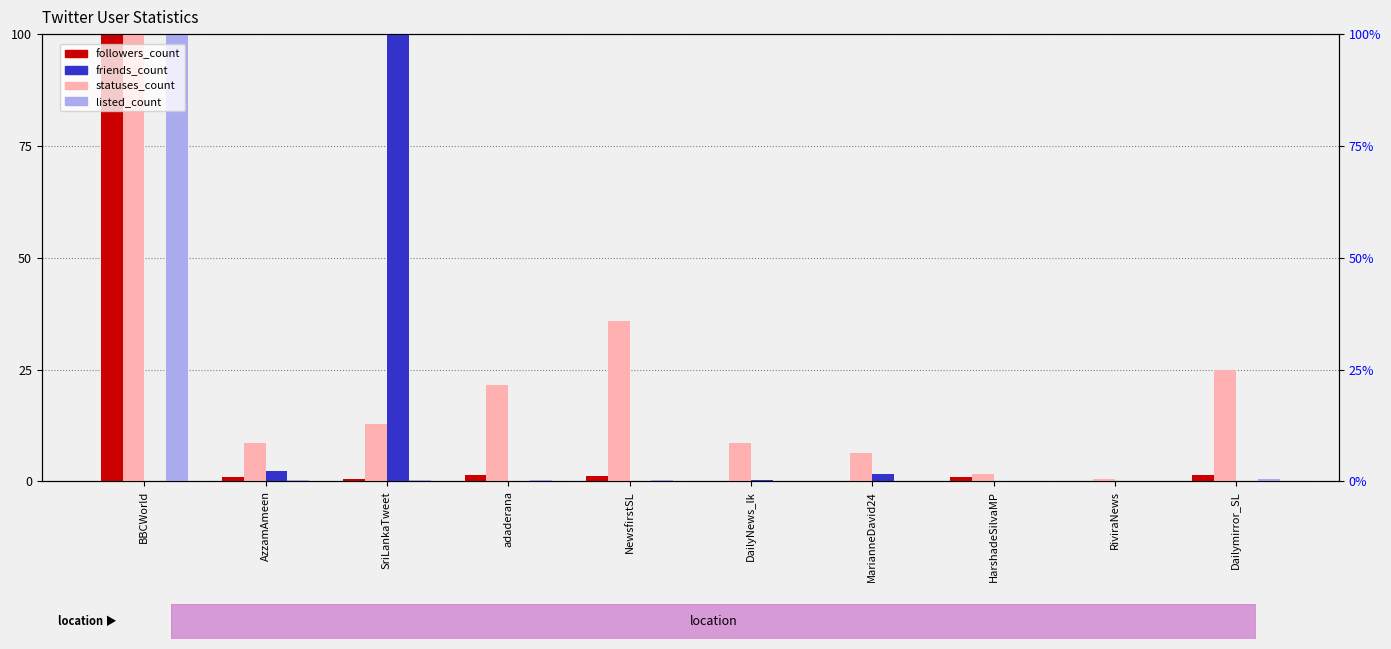

Where is followers_count nearest to the value 50?

Dailymirror_SL